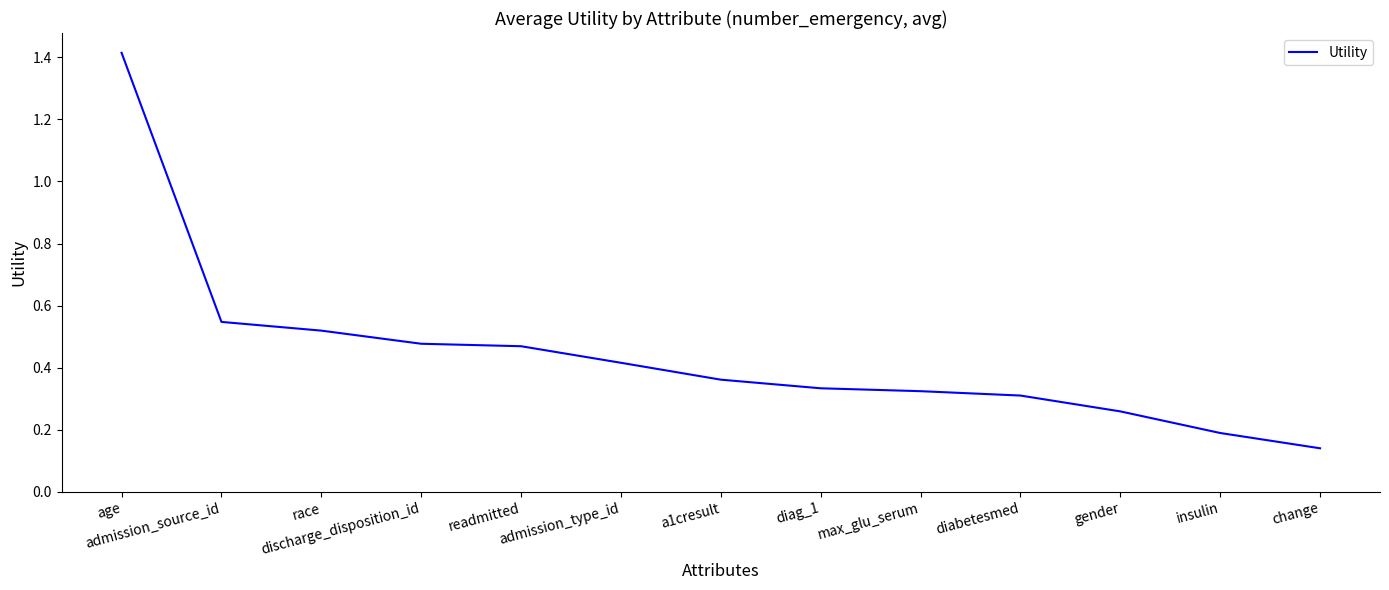

At which category does the chart reach its peak across all series?

age